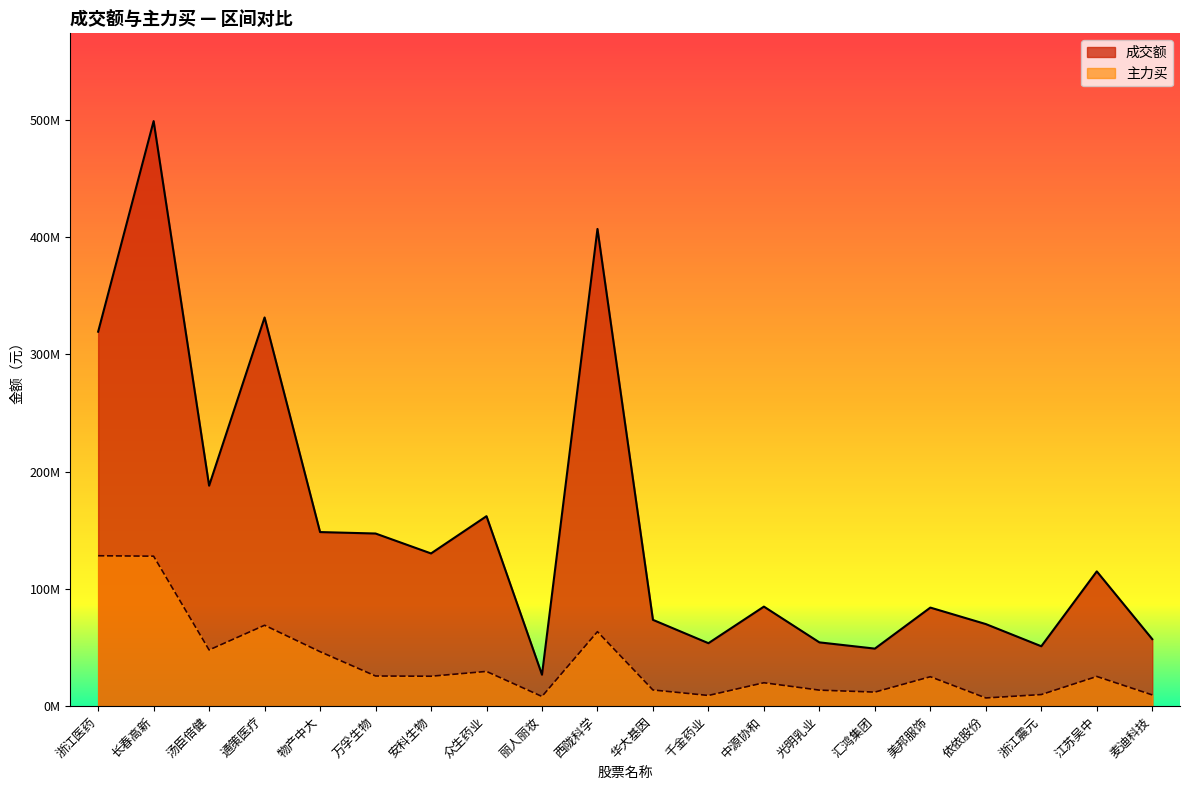

The 成交额 series shows 123755283 at 依依股份. True or false?

False